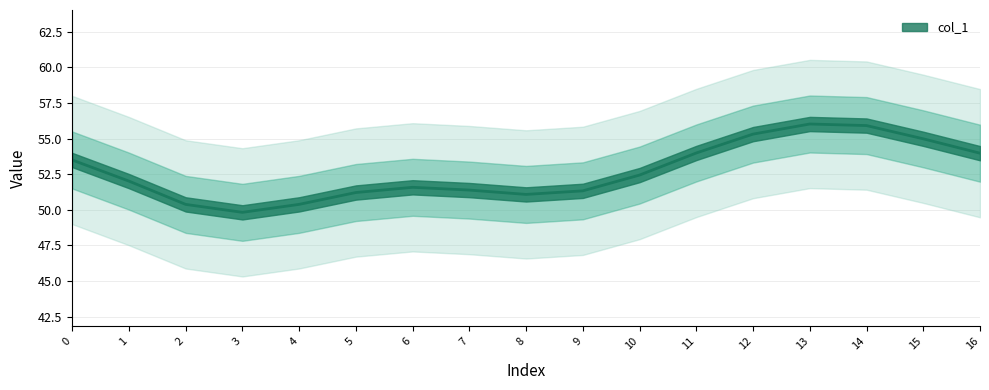

Is this an area chart (filled region under the line)?

No